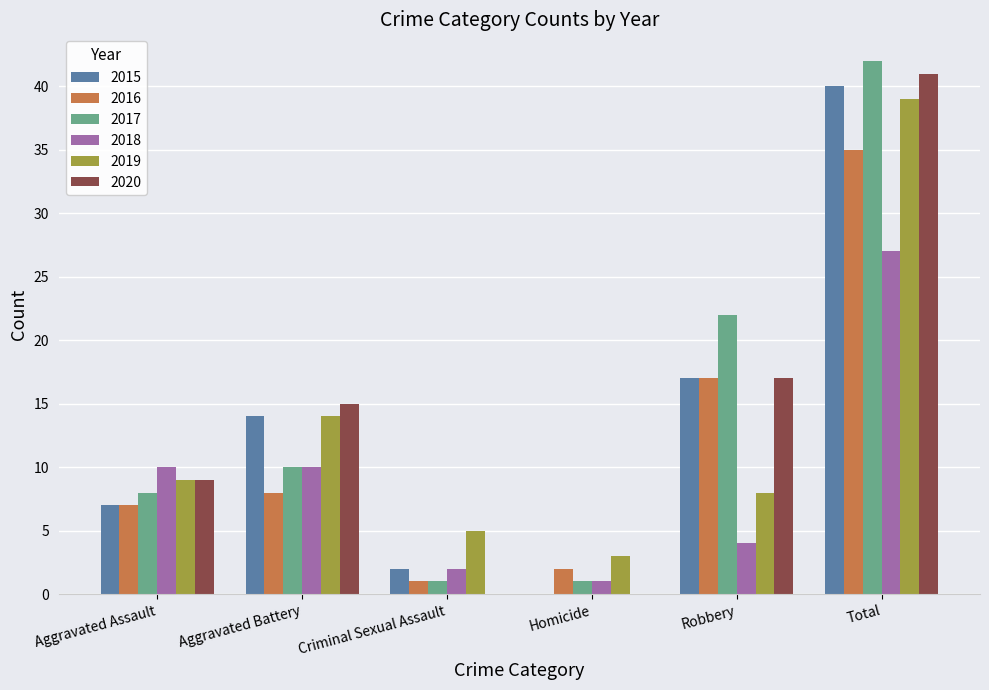

Where is 2019 nearest to the value 21?

Aggravated Battery